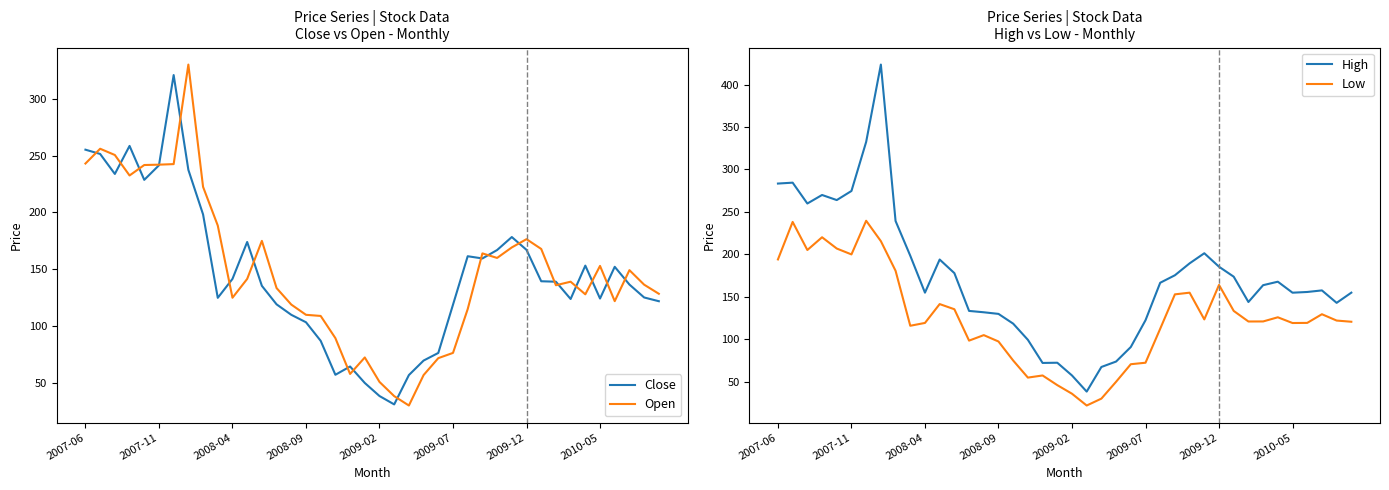

The value of High at 2008-09 is 130.0. True or false?

True